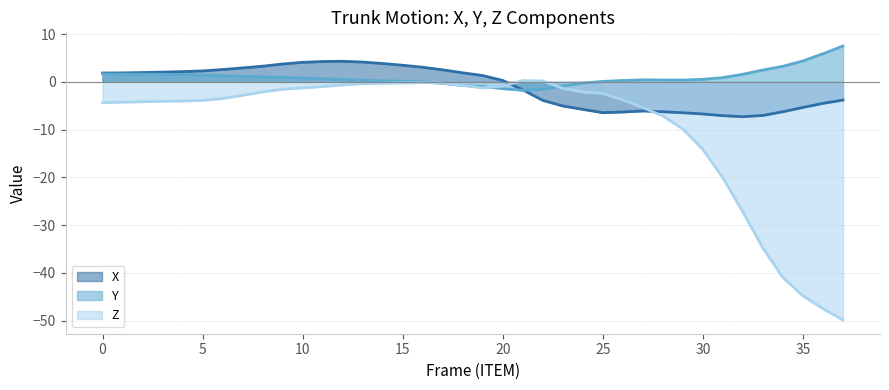

The value of Y line at 23 is -1.5. True or false?

False